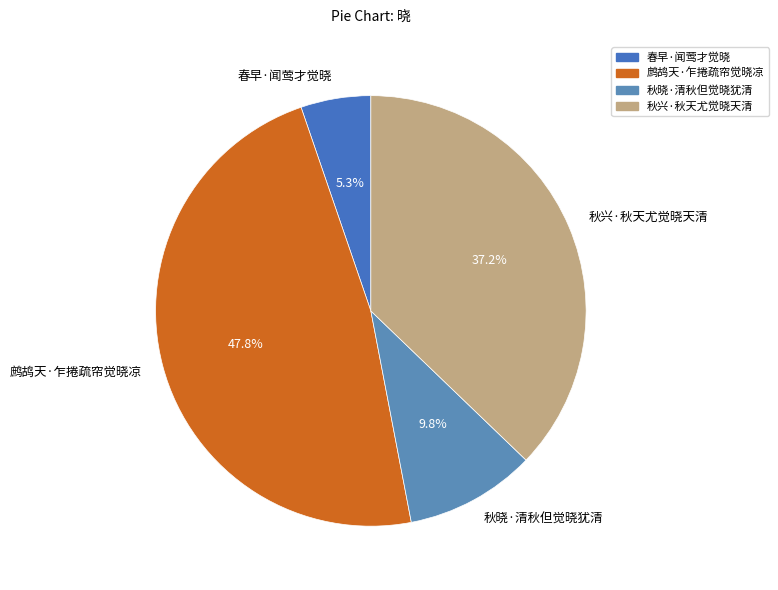

To the nearest percent, what is the combined percentage of 秋兴·秋天尤觉晓天清 and 鹧鸪天·乍捲疏帘觉晓凉?

85%